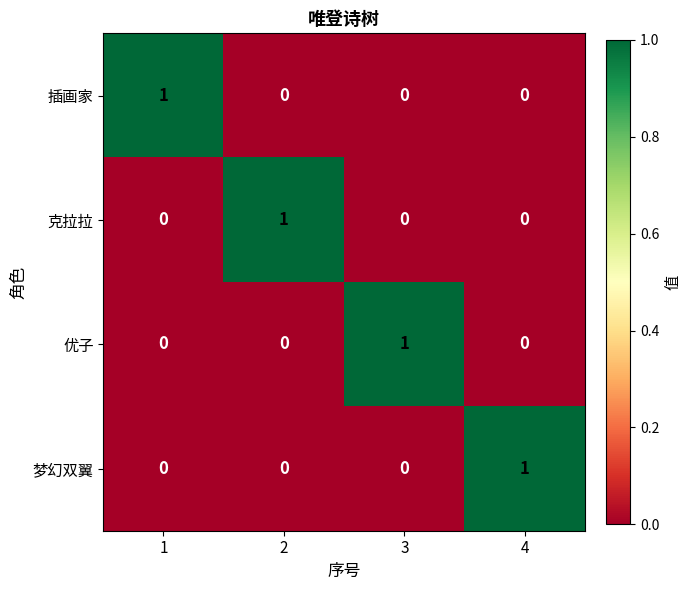

At how many categories does at least one series exceed 0?

4